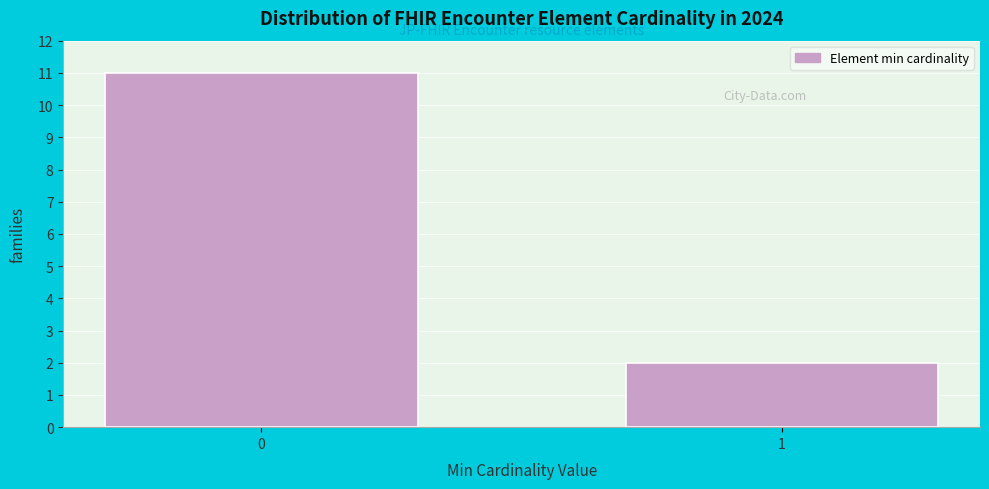

Reading right to left, list all the values displayed in this chart.

1=2	0=11